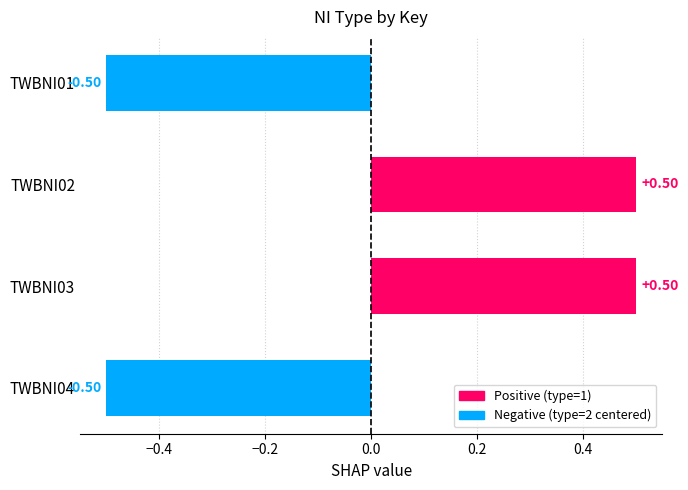

What is the greatest value displayed?

0.5